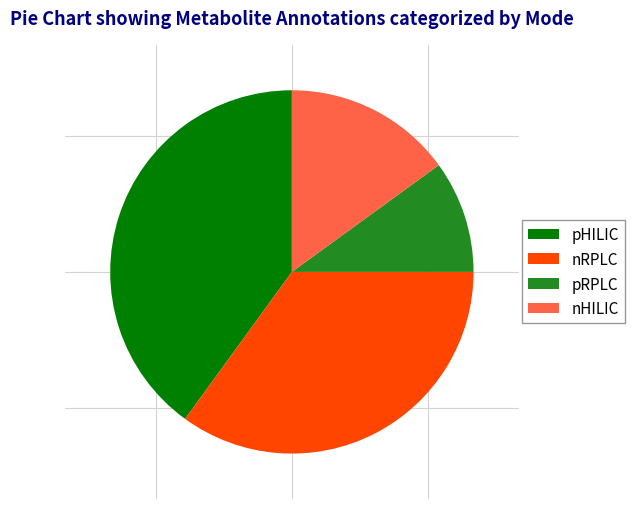

Which slice is the largest?

pHILIC